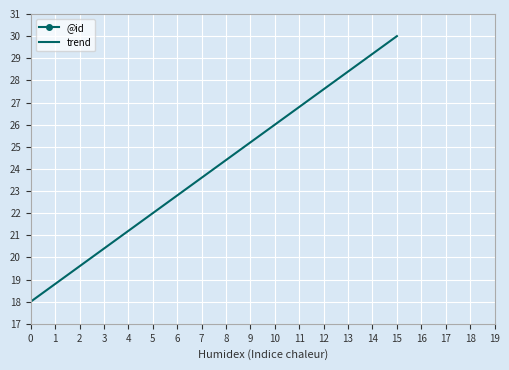

At which label does trend reach its peak?

15